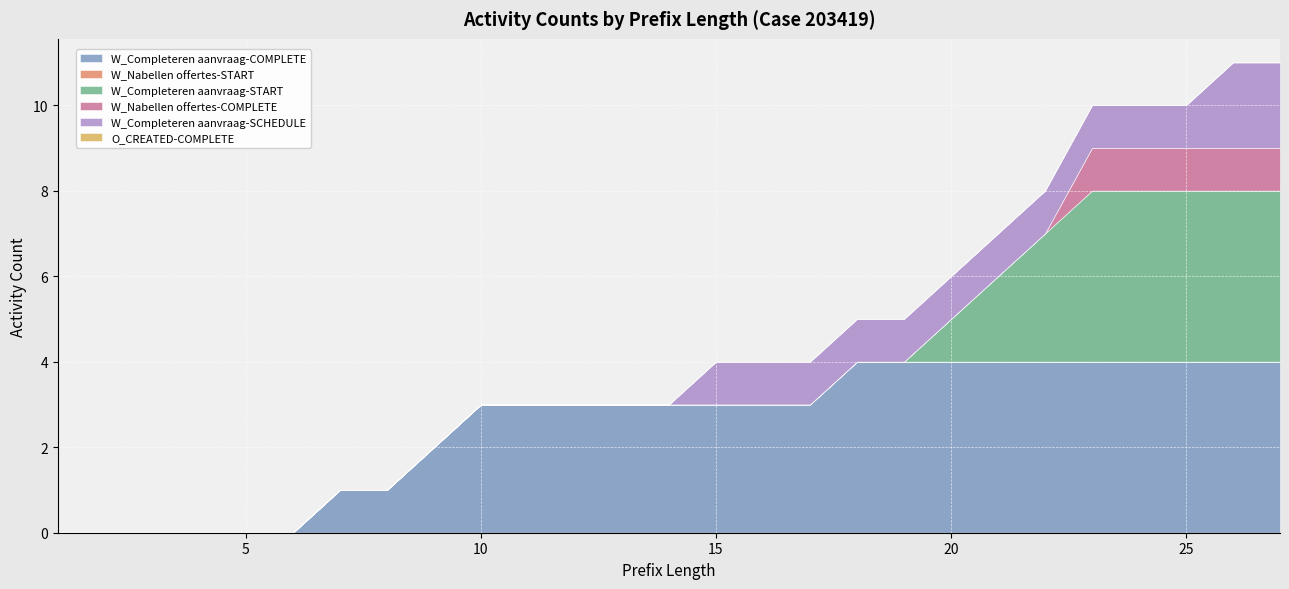

How many values in the W_Completeren aanvraag-COMPLETE series exceed 3?

10